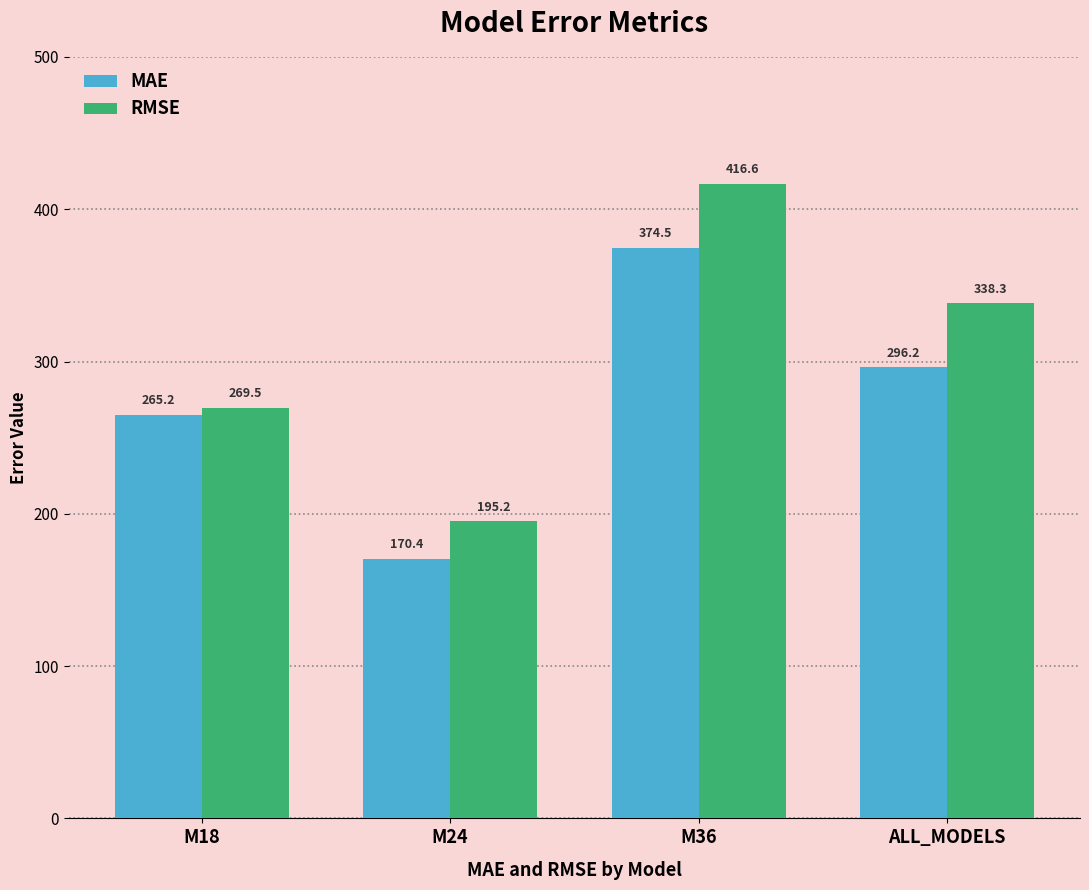

What is the difference between the maximum and minimum values in the RMSE series?

221.4